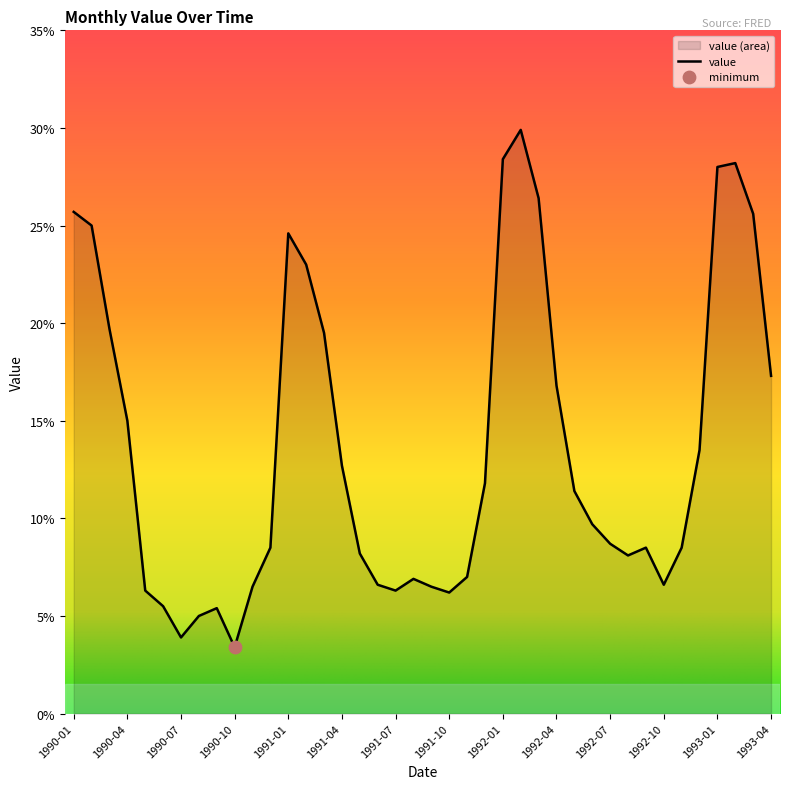

What is the change in value from 1992-01 to 1992-04?

-11.6